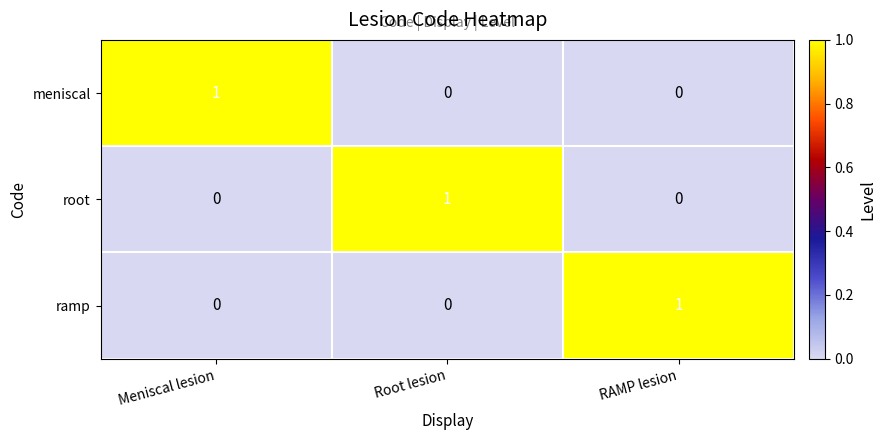

The value of ramp at Root lesion is 1. True or false?

False